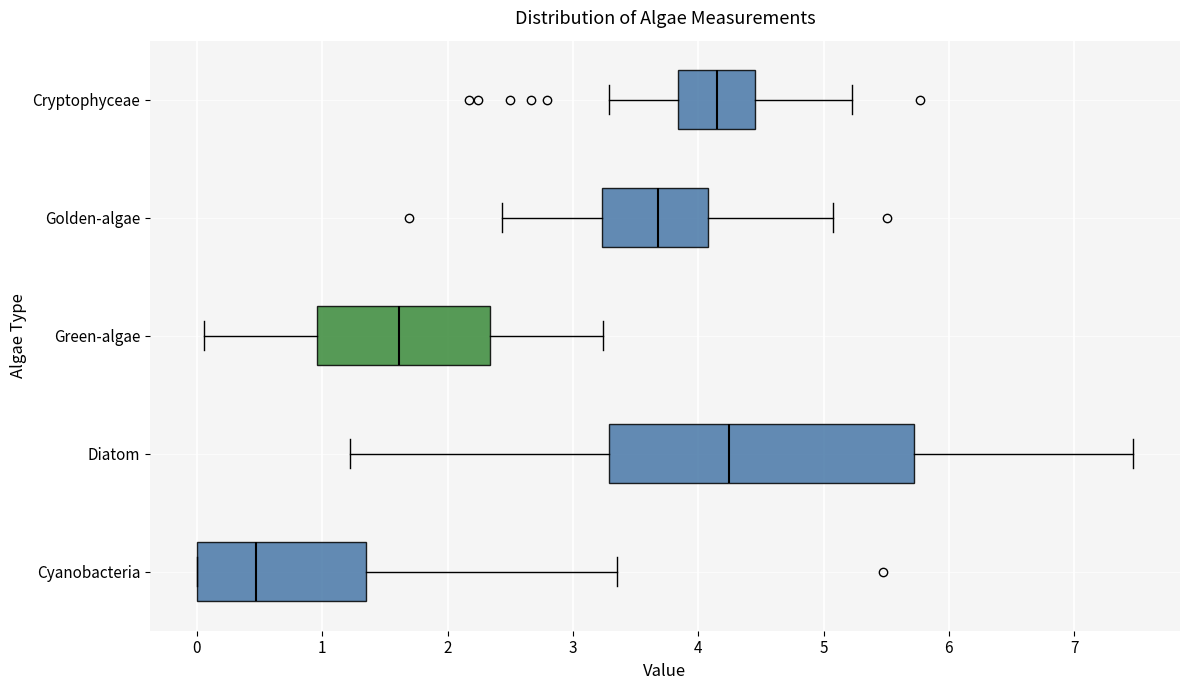

Reading bottom to top, read every box against the x-axis: the position of its median line, the range the box covers, and the ends of its whiskers. The values are not printed on the chart, so give them approximately, as read against the axis.

Cyanobacteria: median 0.5, box 0.0 to 1.3, whiskers 0.0 to 3.4
Diatom: median 4.2, box 3.3 to 5.7, whiskers 1.2 to 7.5
Green-algae: median 1.6, box 1.0 to 2.3, whiskers 0.1 to 3.2
Golden-algae: median 3.7, box 3.2 to 4.1, whiskers 2.4 to 5.1
Cryptophyceae: median 4.1, box 3.8 to 4.5, whiskers 3.3 to 5.2